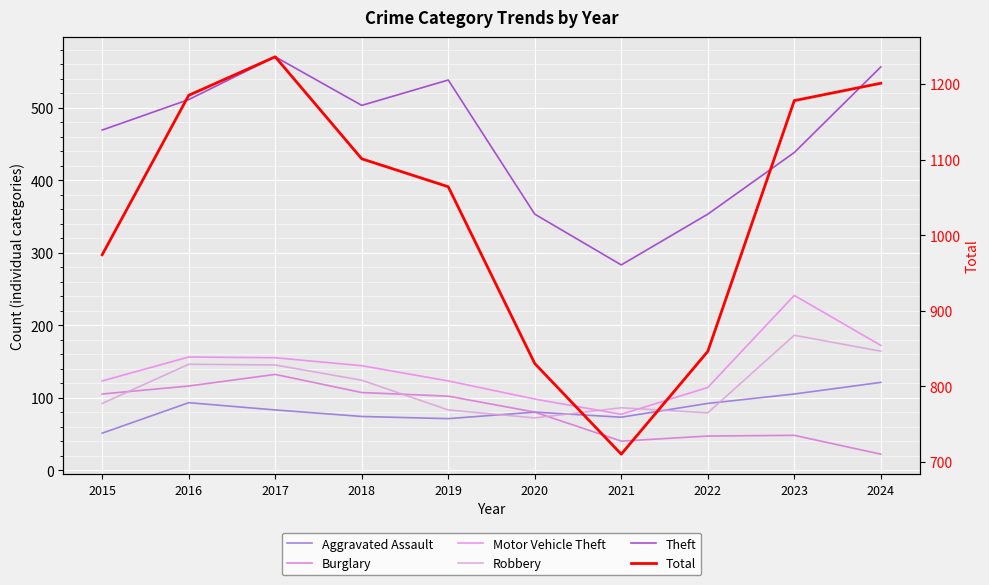

Count the number of data series in this chart.

6